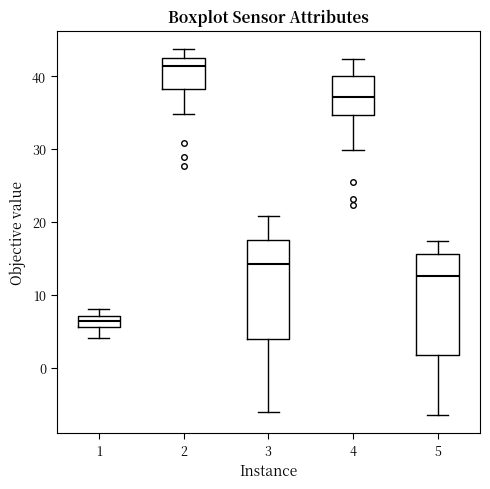

Which box's median line is the lowest?

1